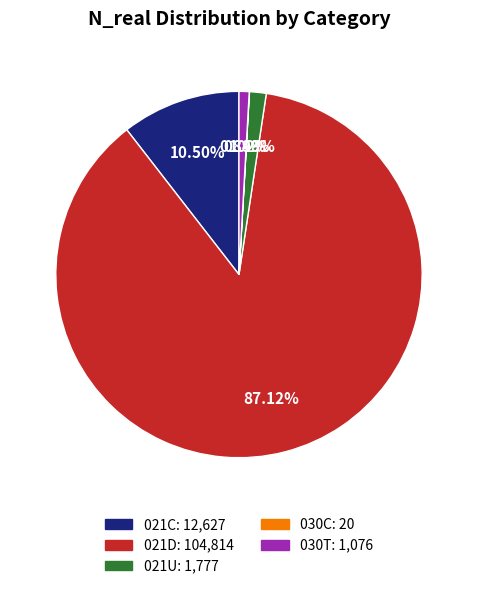

What percentage is the 030T slice, to the nearest percent?

1%